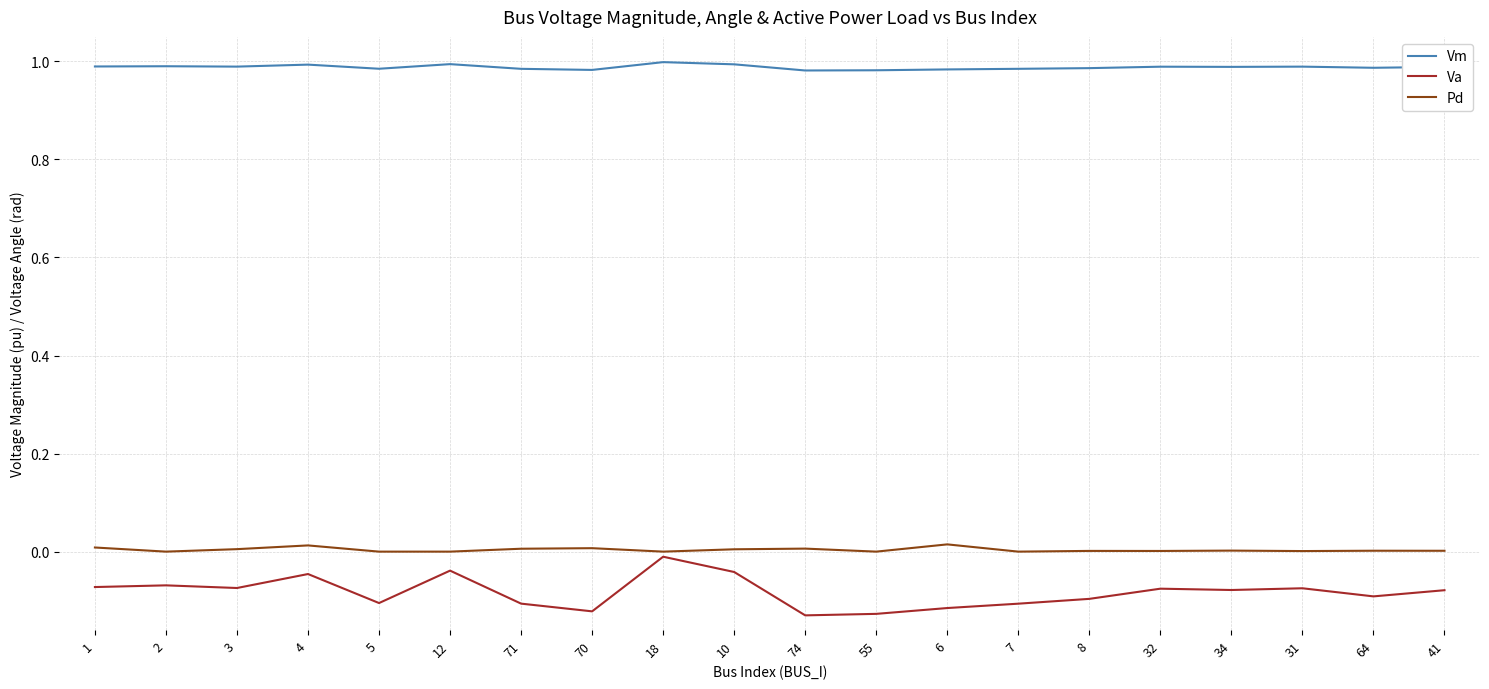

The value of Pd at 18 is 0.0. True or false?

True